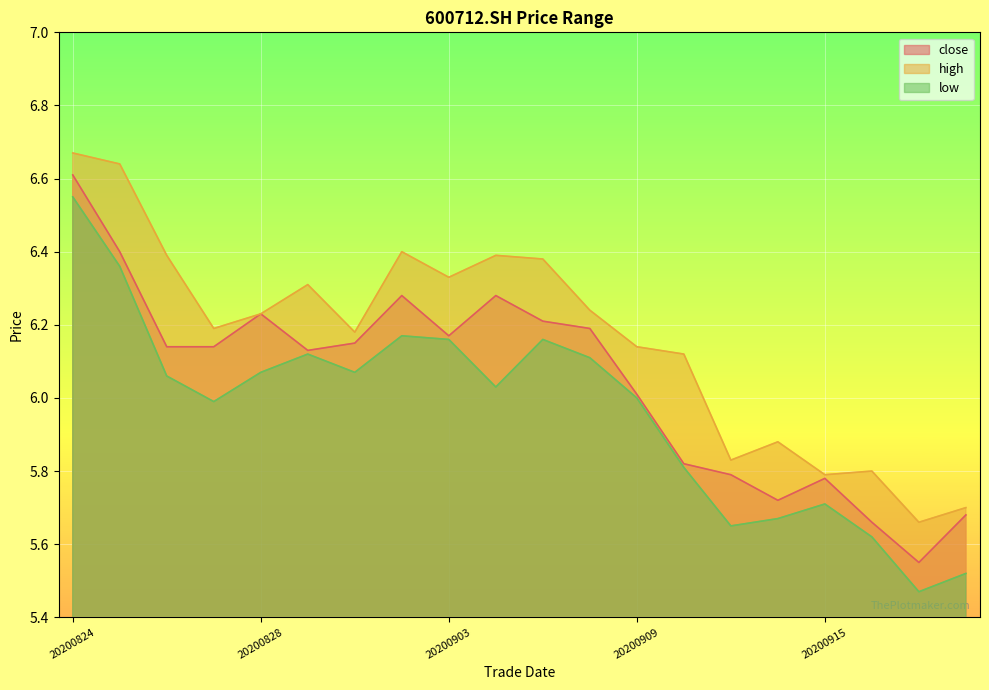

Where is the first local minimum for low?

20200827